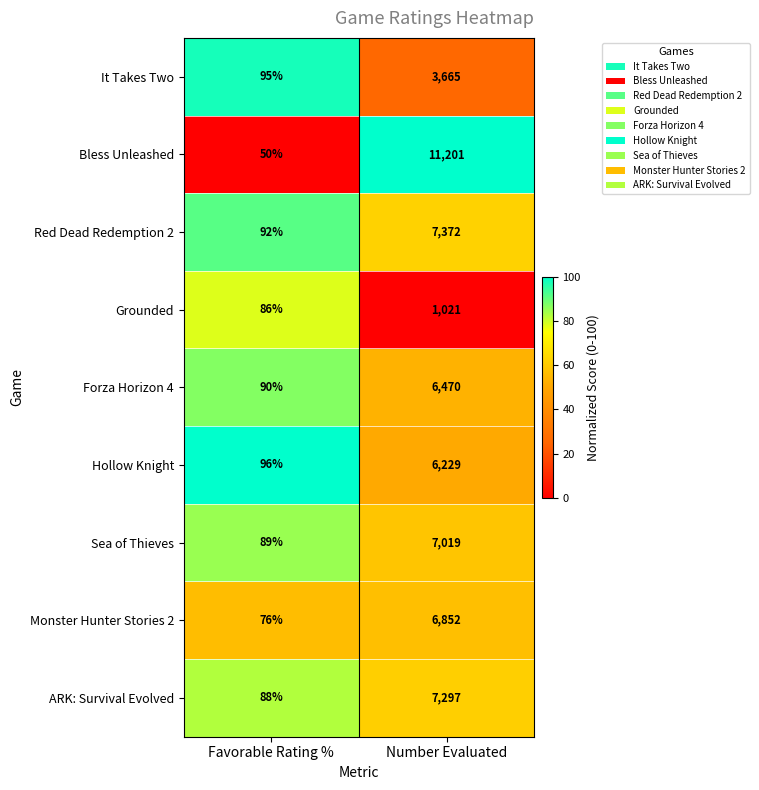

Reading left to right, what are all the values shown in this chart?

It Takes Two: 95	3665
Bless Unleashed: 50	11201
Red Dead Redemption 2: 92	7372
Grounded: 86	1021
Forza Horizon 4: 90	6470
Hollow Knight: 96	6229
Sea of Thieves: 89	7019
Monster Hunter Stories 2: 76	6852
ARK: Survival Evolved: 88	7297